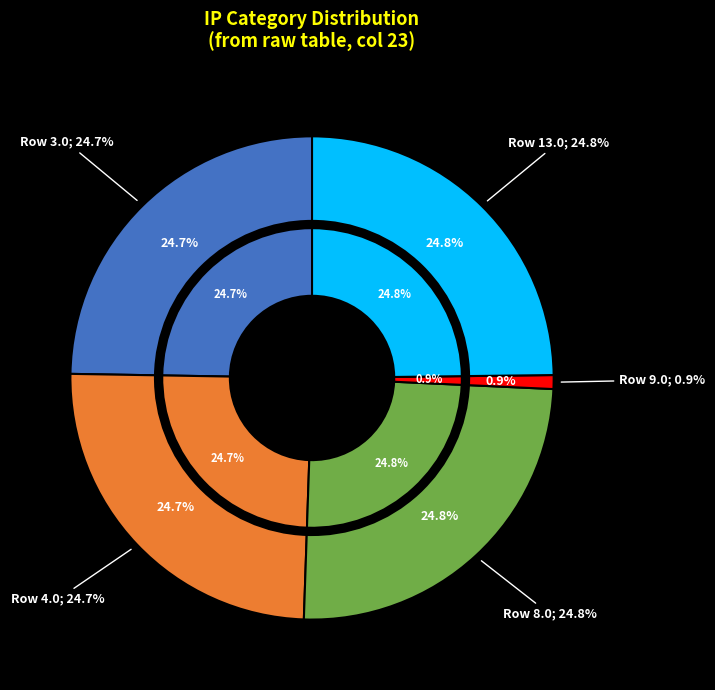

Do 3.0 and 13.0 together represent more than half of the pie?

No